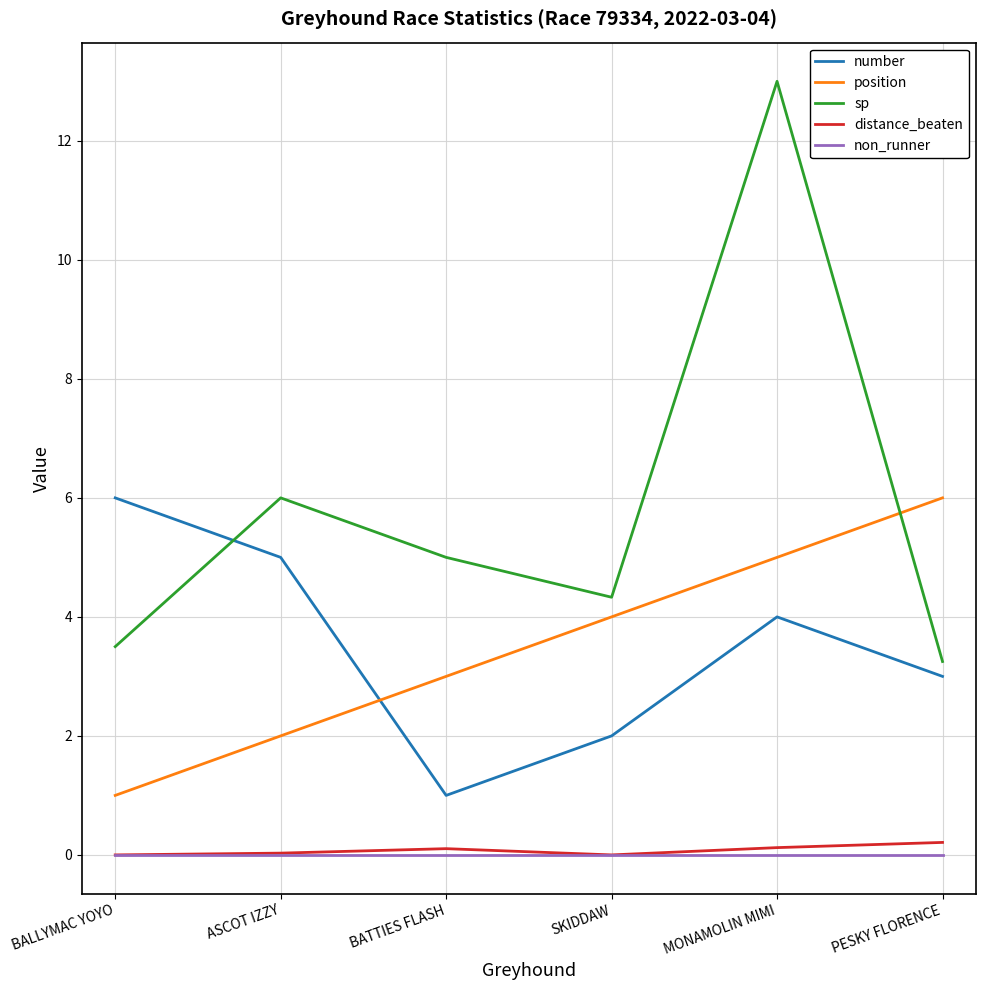

What is the difference between the second highest and second lowest values in the number series?

3.0